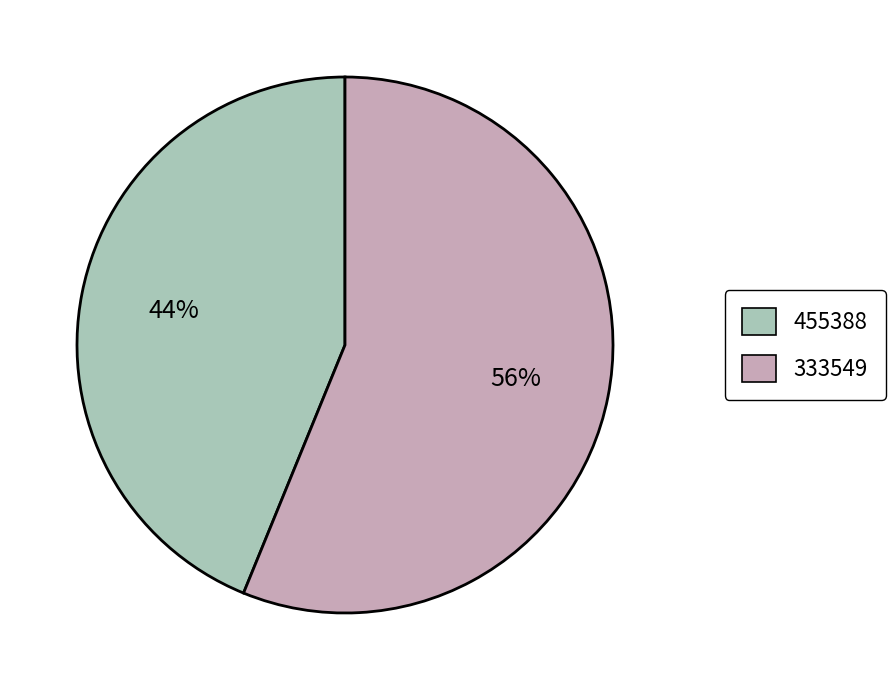

Count the number of slices in the pie.

2